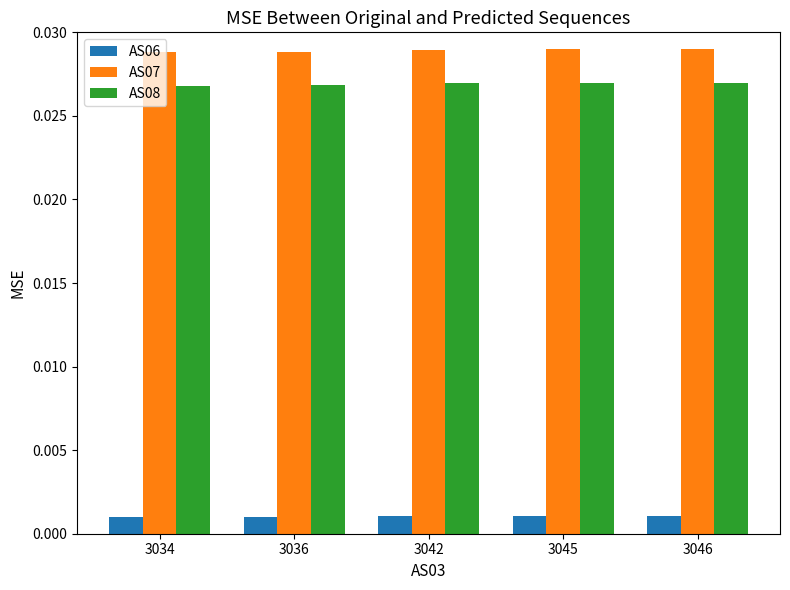

Is the value of AS08 at 3036 greater than the value of AS06 at 3034?

Yes